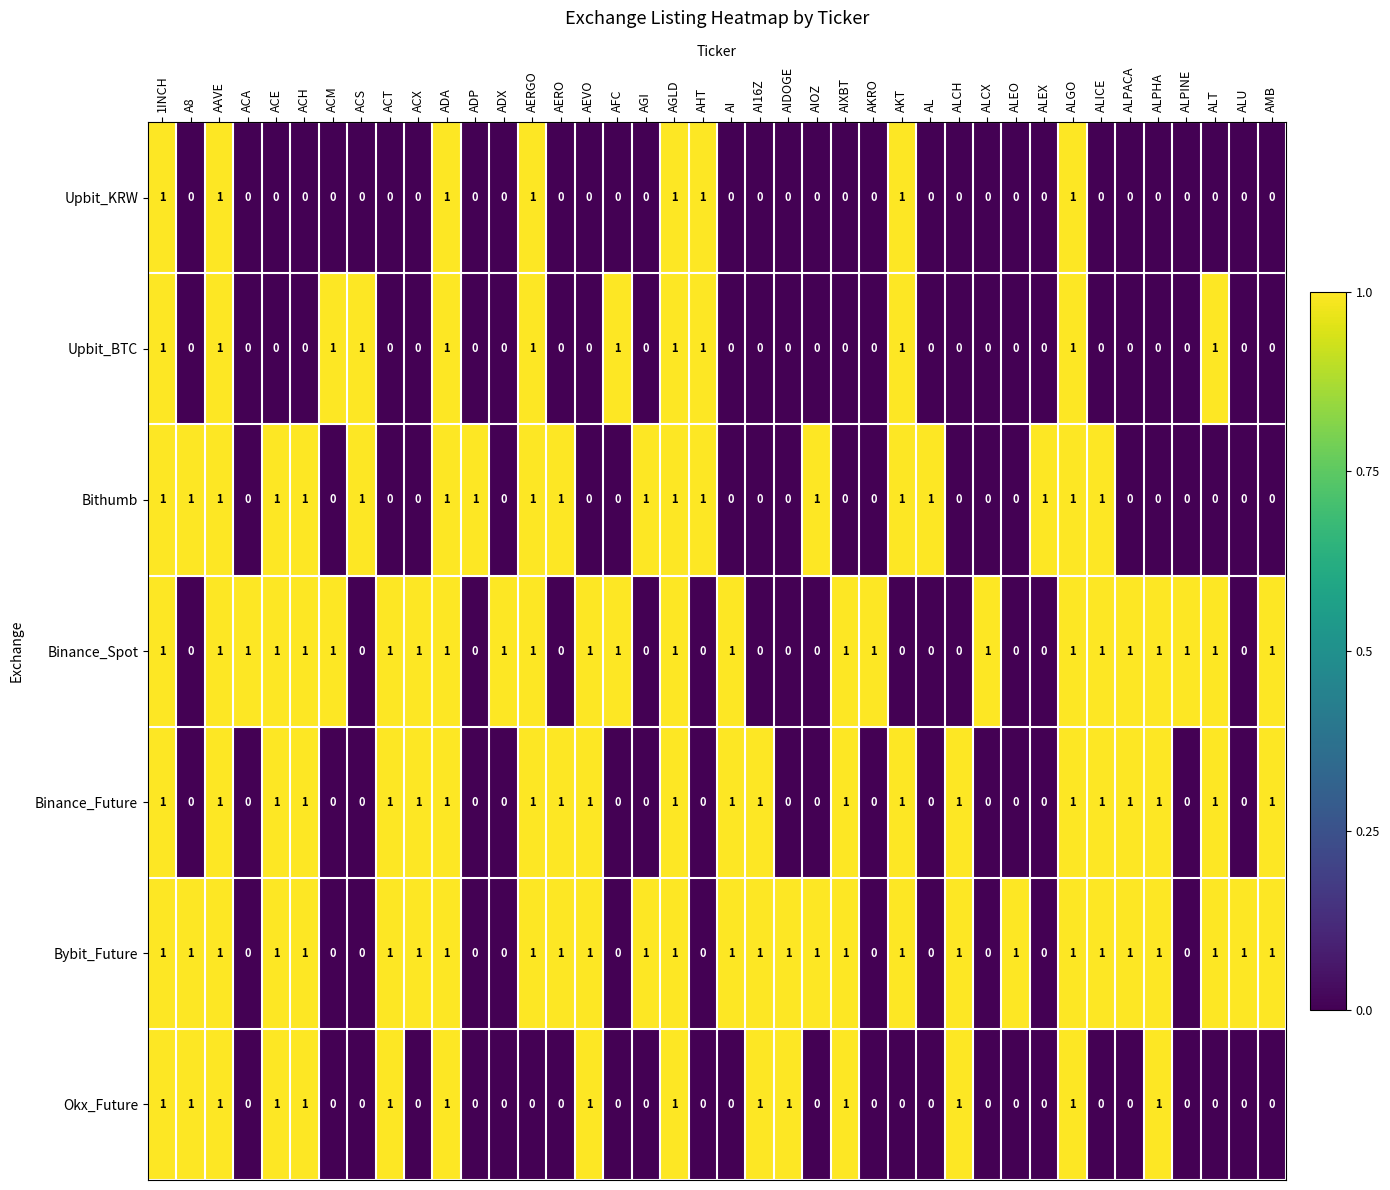

What is the sum of all Binance_Future values?

22